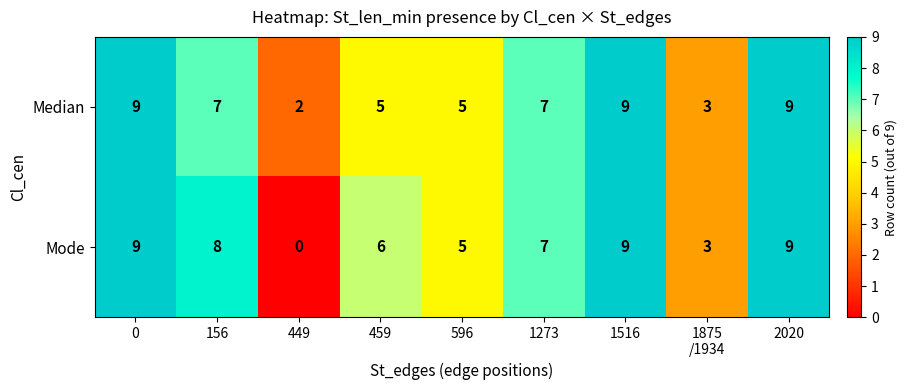

The Mode series shows 9 at 1516. True or false?

True